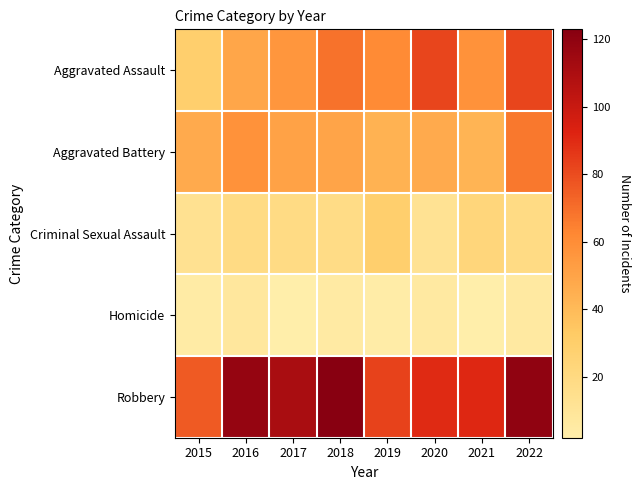

Between 2017 and 2016, which is larger?

2017